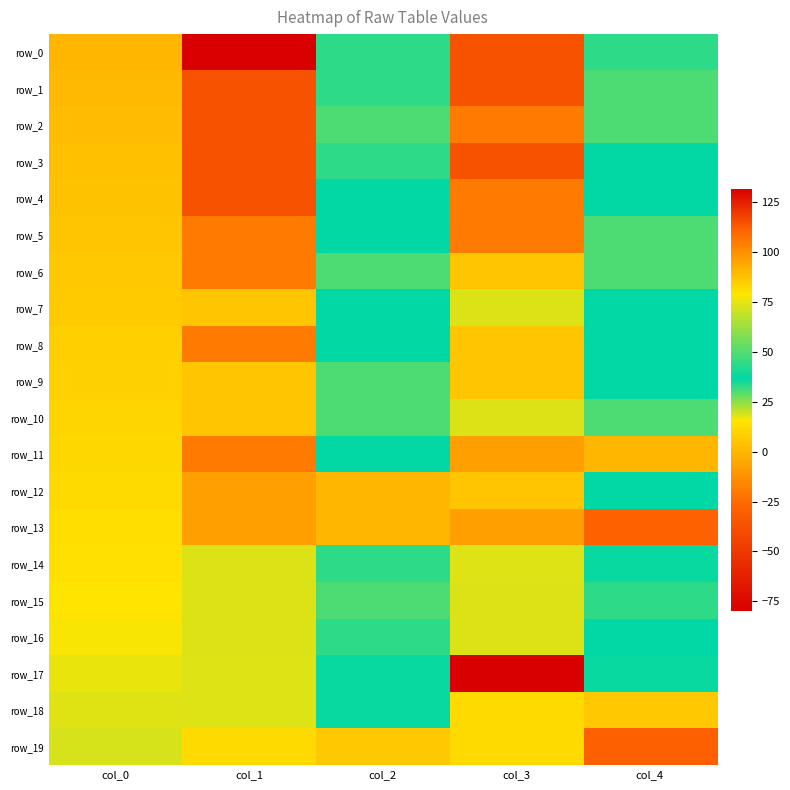

At which label is row_15 closest to 32?

col_4